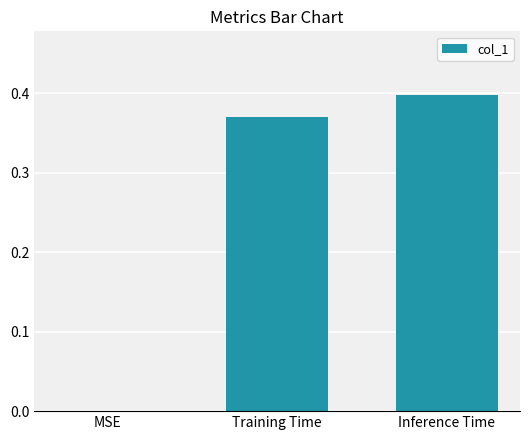

Which has a higher value, Training Time or MSE?

Training Time